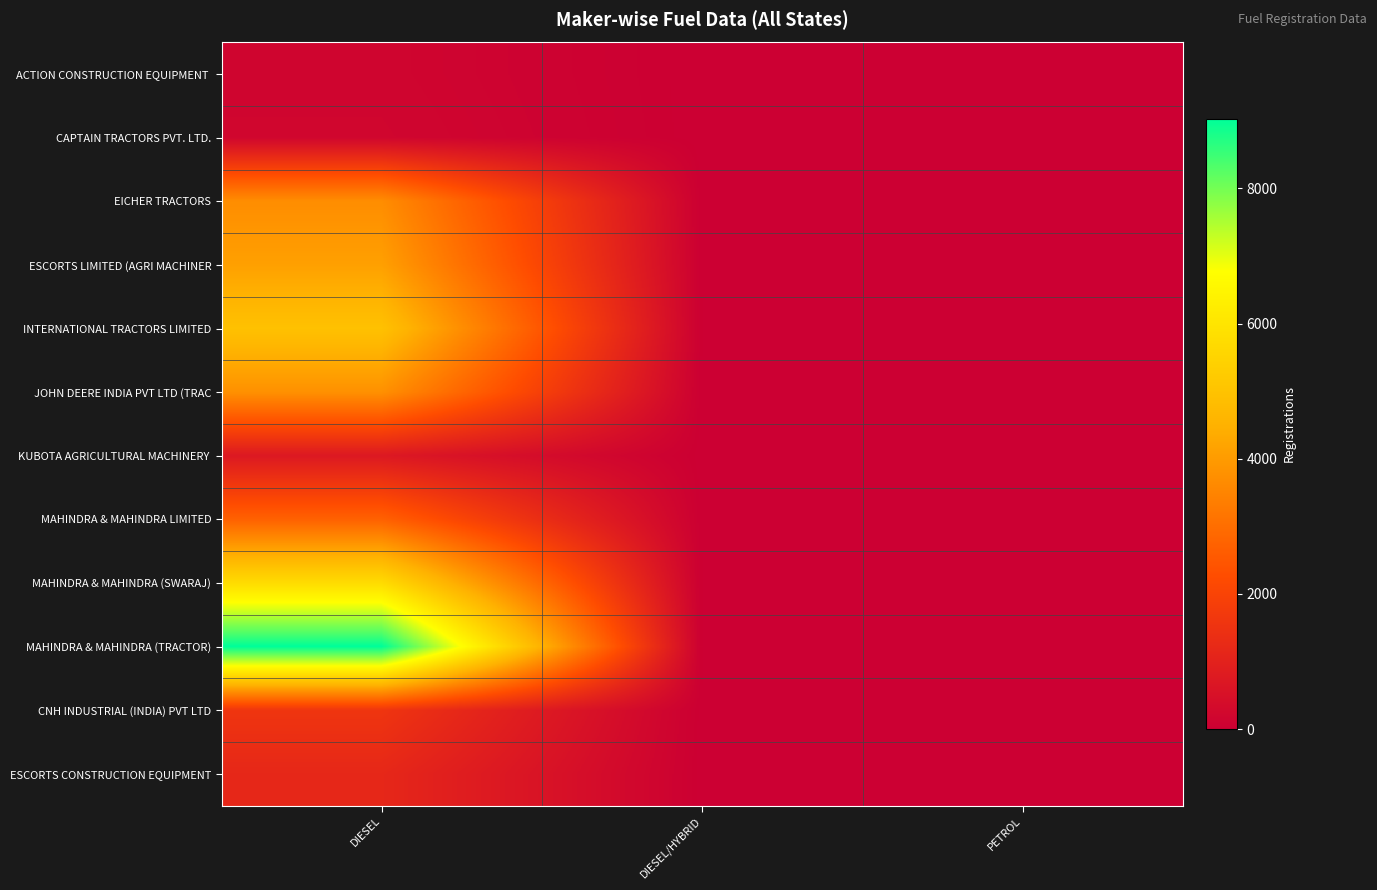

Rank the series at PETROL from highest to lowest value.

MAHINDRA & MAHINDRA LIMITED, JOHN DEERE INDIA PVT LTD (TRAC, EICHER TRACTORS, INTERNATIONAL TRACTORS LIMITED, KUBOTA AGRICULTURAL MACHINERY, ESCORTS CONSTRUCTION EQUIPMENT, ACTION CONSTRUCTION EQUIPMENT, CAPTAIN TRACTORS PVT. LTD., ESCORTS LIMITED (AGRI MACHINER, MAHINDRA & MAHINDRA (SWARAJ), MAHINDRA & MAHINDRA (TRACTOR), CNH INDUSTRIAL (INDIA) PVT LTD